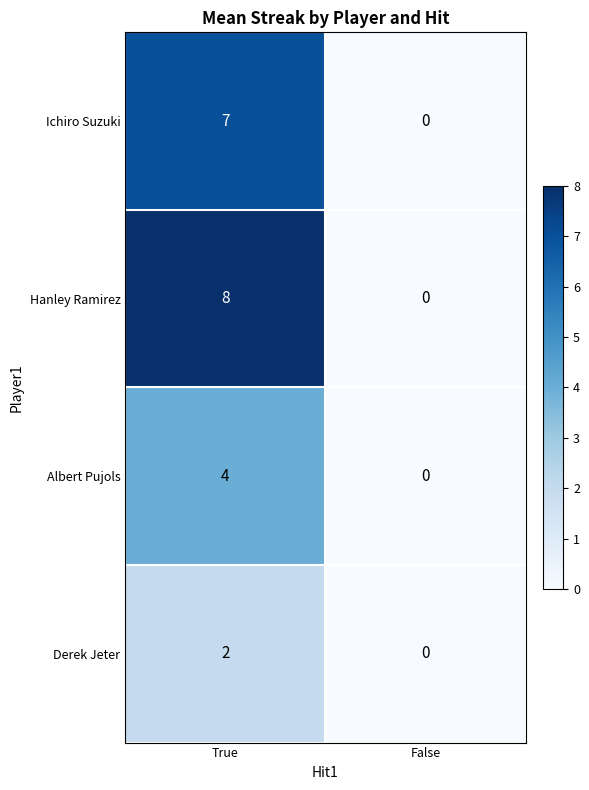

How many series are shown in this chart?

4